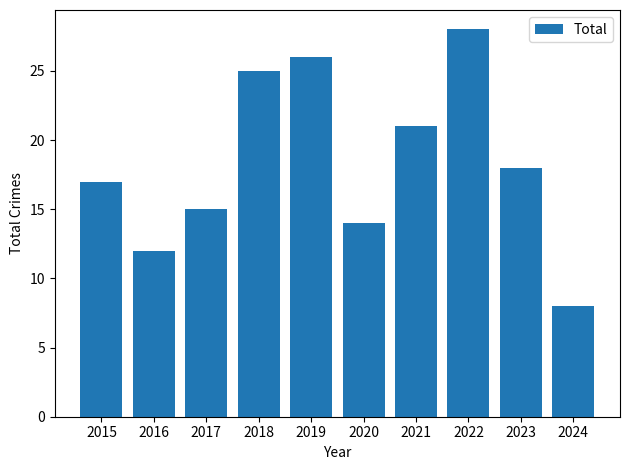

At which label is the value closest to 18?

2023